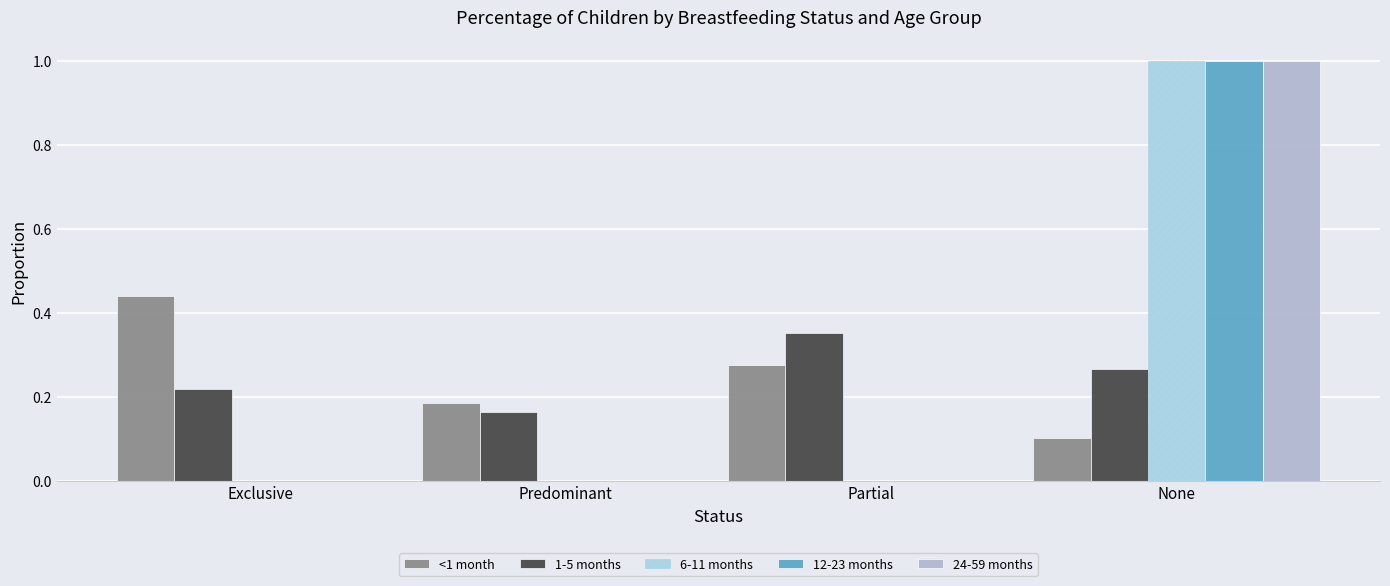

Reading left to right, transcribe all the data shown in this chart.

<1 month: Exclusive=0.4	Predominant=0.2	Partial=0.3	None=0.1
1-5 months: Exclusive=0.2	Predominant=0.2	Partial=0.4	None=0.3
6-11 months: Exclusive=0.0	Predominant=0.0	Partial=0.0	None=1.0
12-23 months: Exclusive=0.0	Predominant=0.0	Partial=0.0	None=1.0
24-59 months: Exclusive=0.0	Predominant=0.0	Partial=0.0	None=1.0